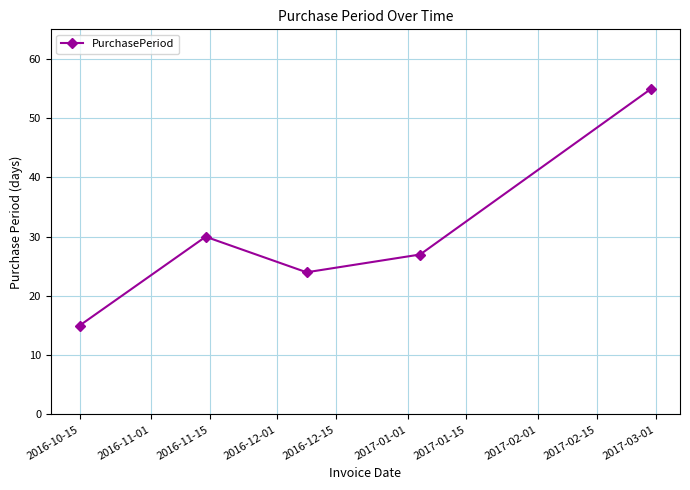

How many points are lower than both their immediate neighbors (excluding endpoints)?

1